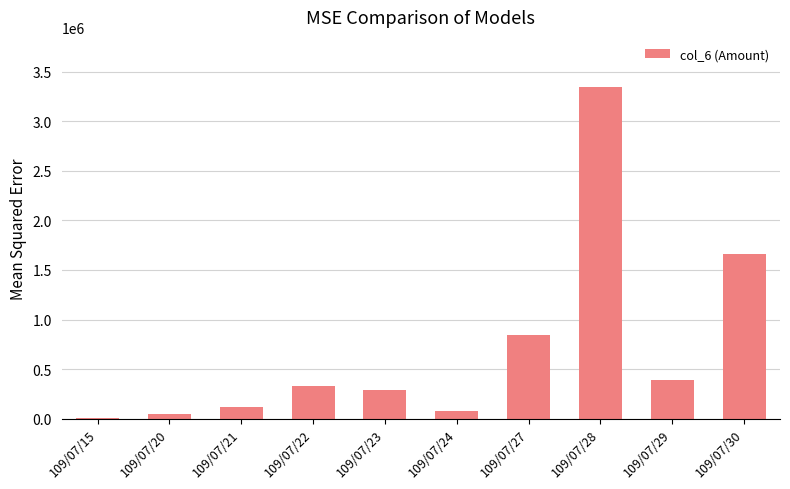

True or false: the data shows 453231 at 109/07/27.

False